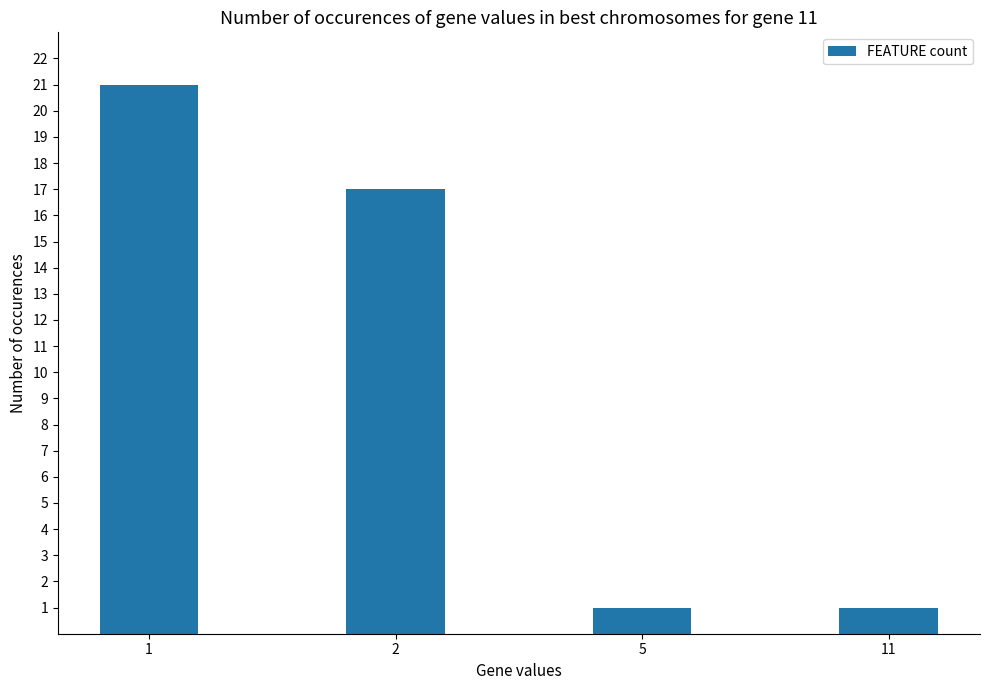

How many data points are less than 17?

2